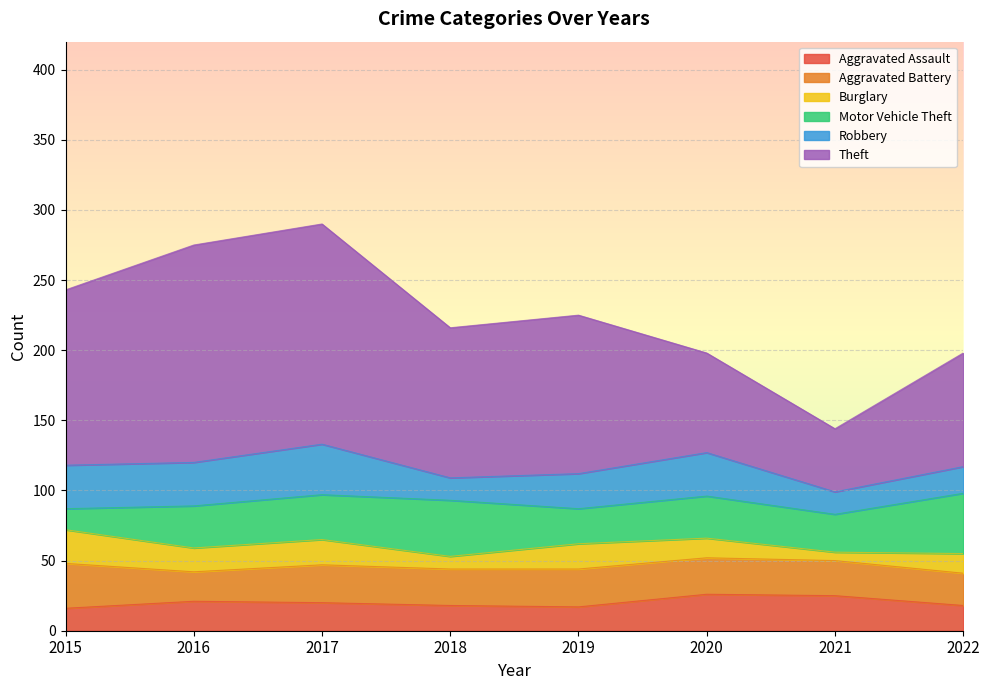

Reading left to right, what are all the values shown in this chart?

Aggravated Assault: 2015=16	2016=21	2017=20	2018=18	2019=17	2020=26	2021=25	2022=18
Aggravated Battery: 2015=32	2016=21	2017=27	2018=26	2019=27	2020=26	2021=25	2022=23
Burglary: 2015=24	2016=17	2017=18	2018=9	2019=18	2020=14	2021=6	2022=14
Motor Vehicle Theft: 2015=15	2016=30	2017=32	2018=40	2019=25	2020=30	2021=27	2022=43
Robbery: 2015=31	2016=31	2017=36	2018=16	2019=25	2020=31	2021=16	2022=19
Theft: 2015=125	2016=155	2017=157	2018=107	2019=113	2020=71	2021=45	2022=81